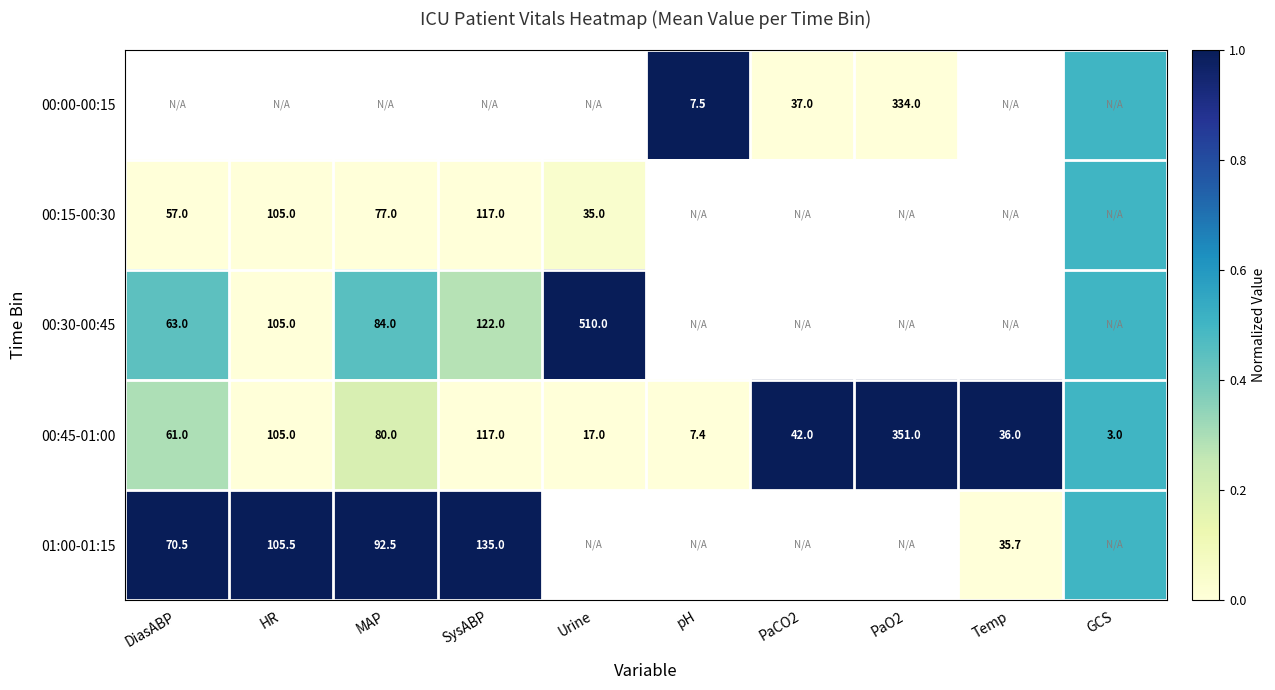

True or false: 00:45-01:00 has a value of -0.3 at pH.

False